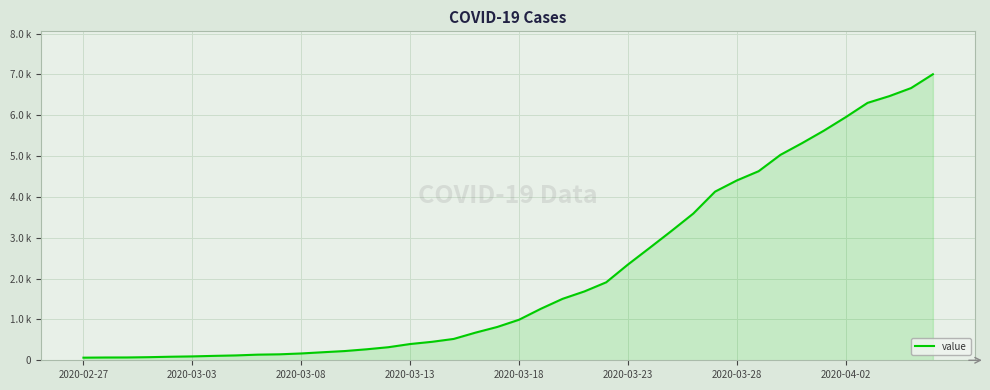

At which category does the chart reach its minimum across all series?

2020-02-27